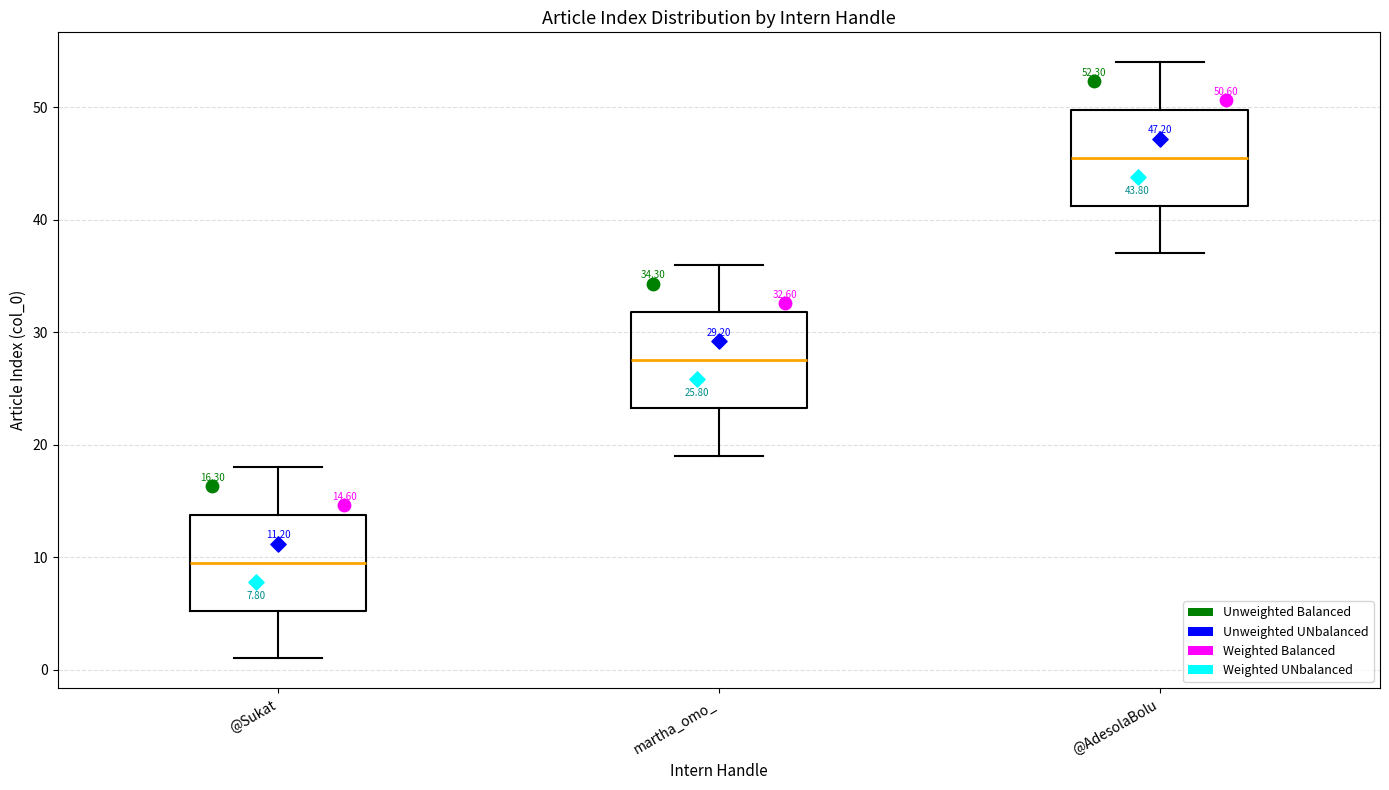

Which box has the lowest median line?

@Sukat